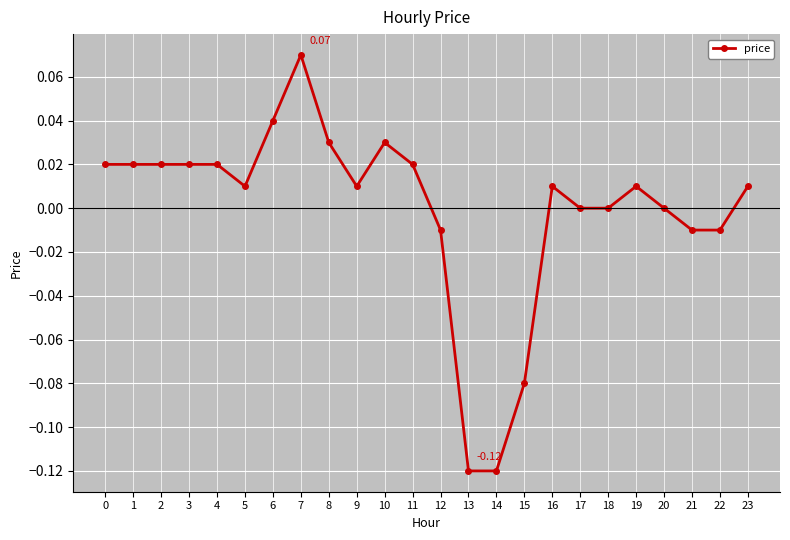

Which has a higher value, 21 or 19?

19